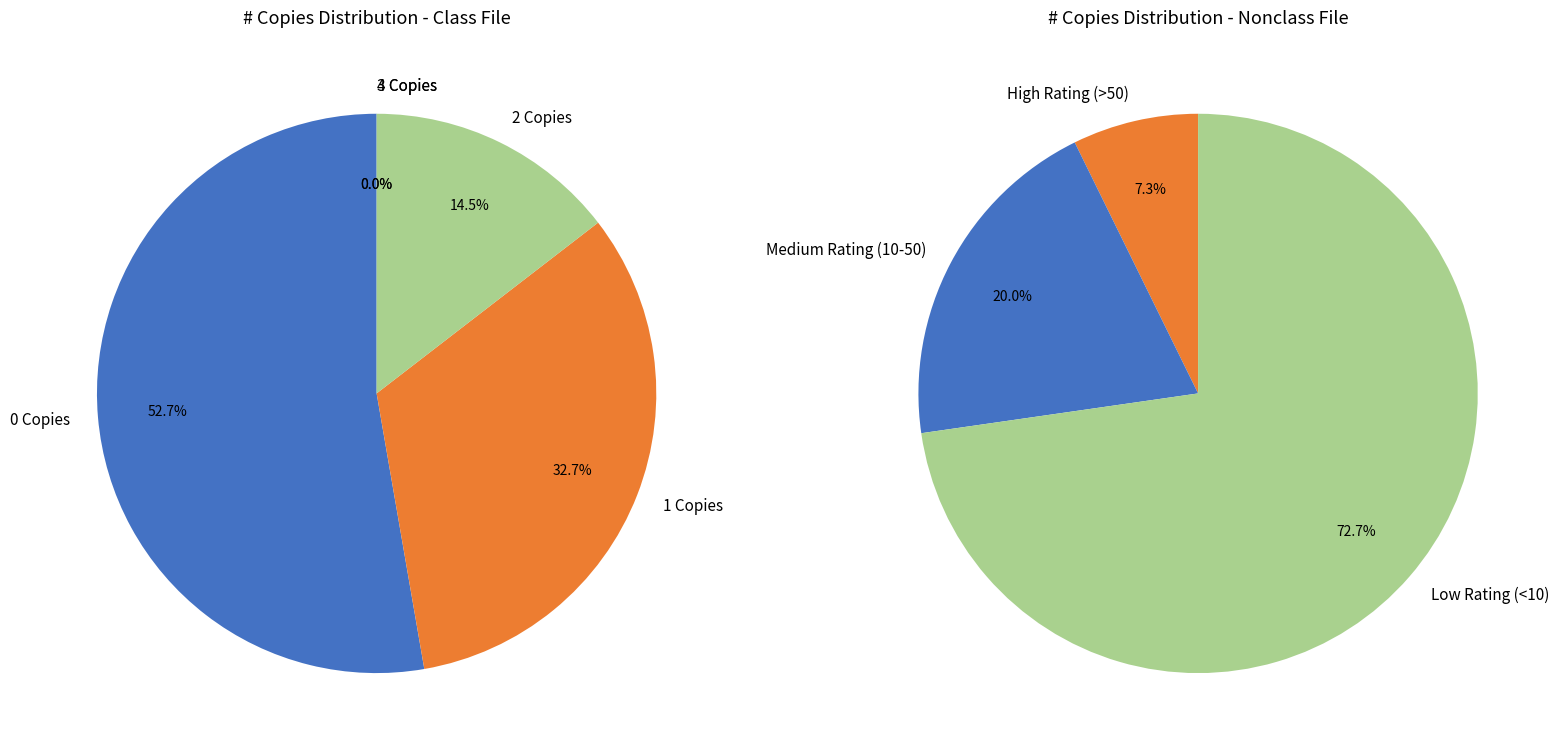

Does 1 Copies represent more than half of the total?

No